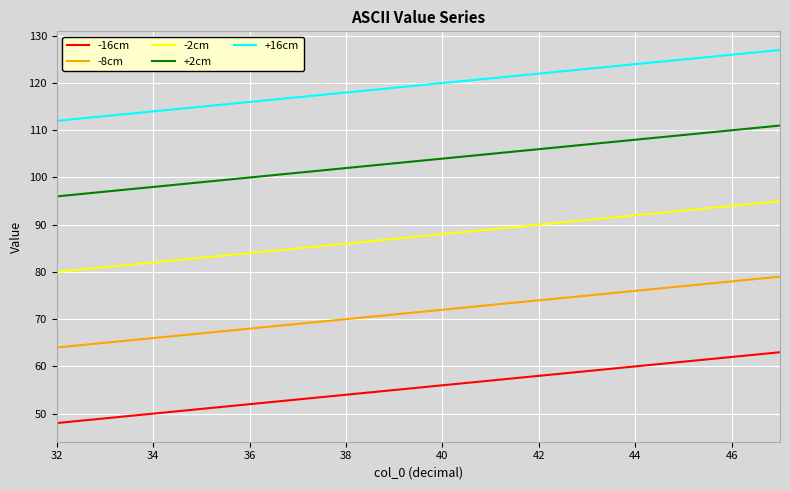

True or false: -16cm and +2cm cross at least once.

False